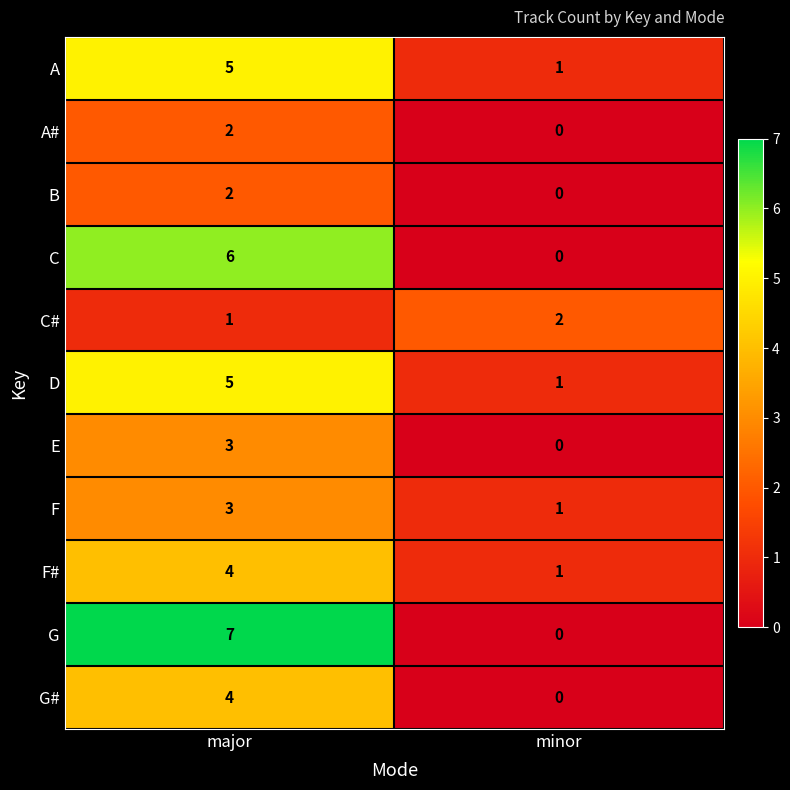

What is the sum of all C values?

6